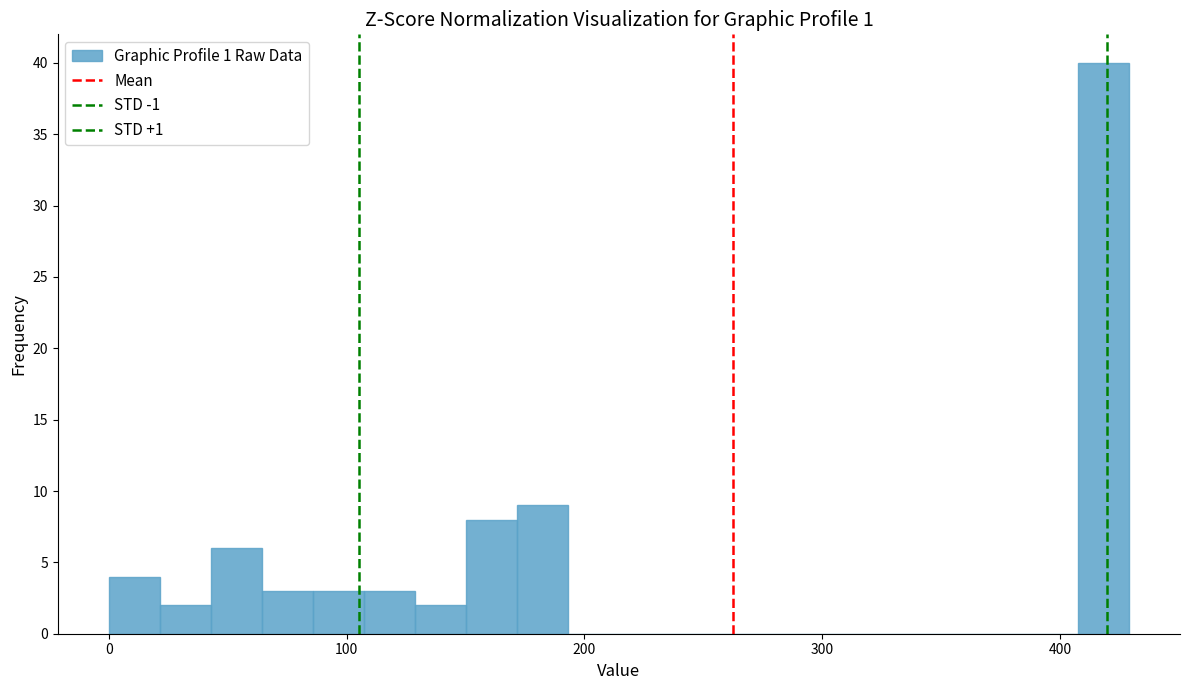

Around what value on the x-axis is the tallest bar? Give the approximate position of its centre, as read against the axis.

420